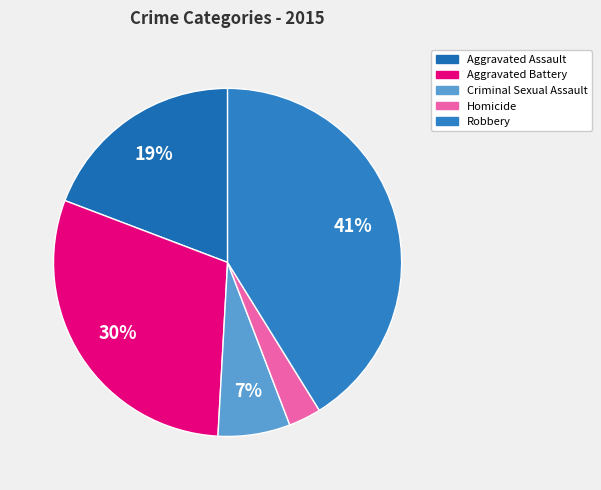

Rank the categories by value from highest to lowest.

Robbery, Aggravated Battery, Aggravated Assault, Criminal Sexual Assault, Homicide